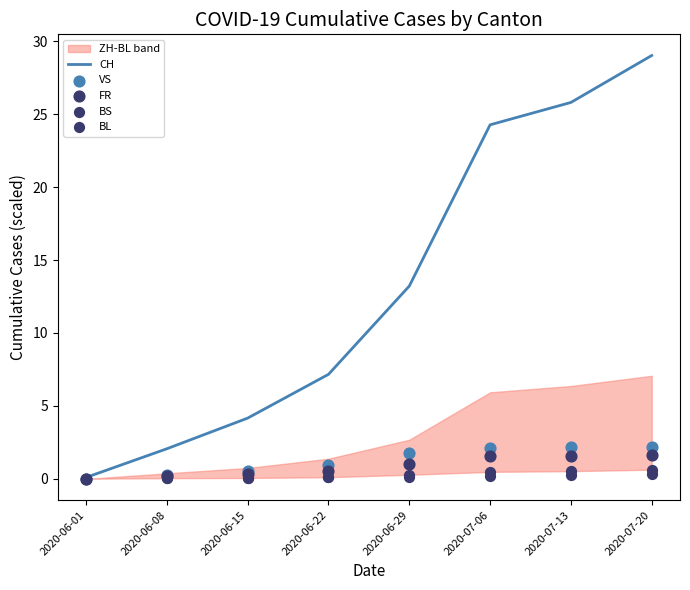

Which series has the largest Y range (max minus min)?

CH